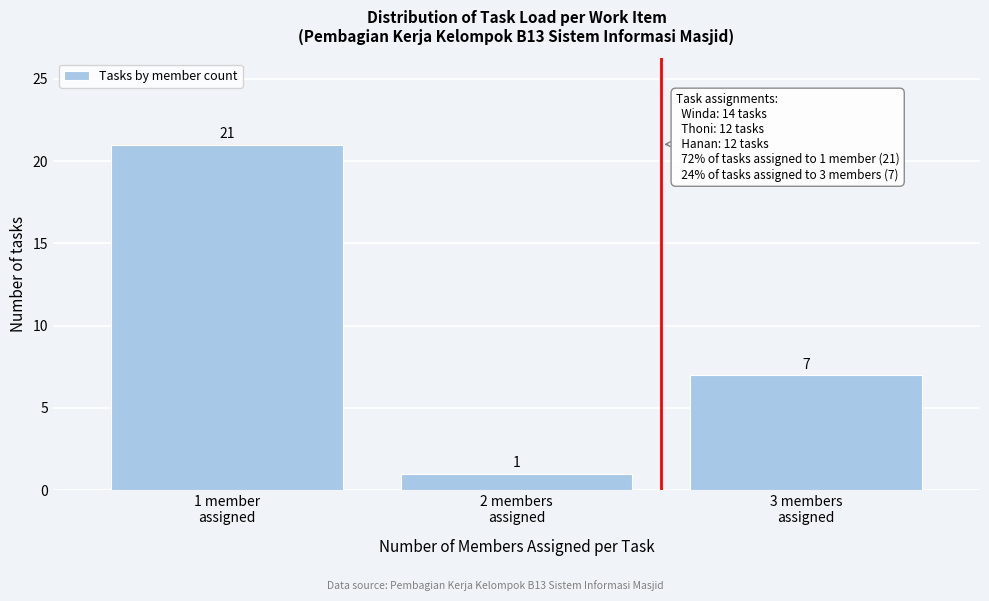

Reading left to right, transcribe all the data shown in this chart.

21	1	7